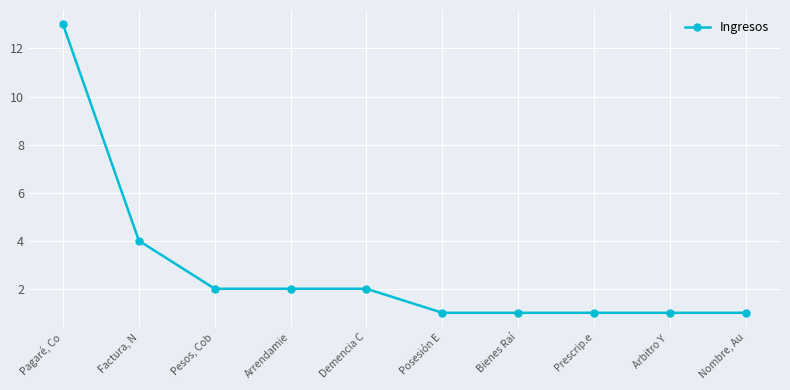

What is the label of the 6th point from the left?

Posesión E